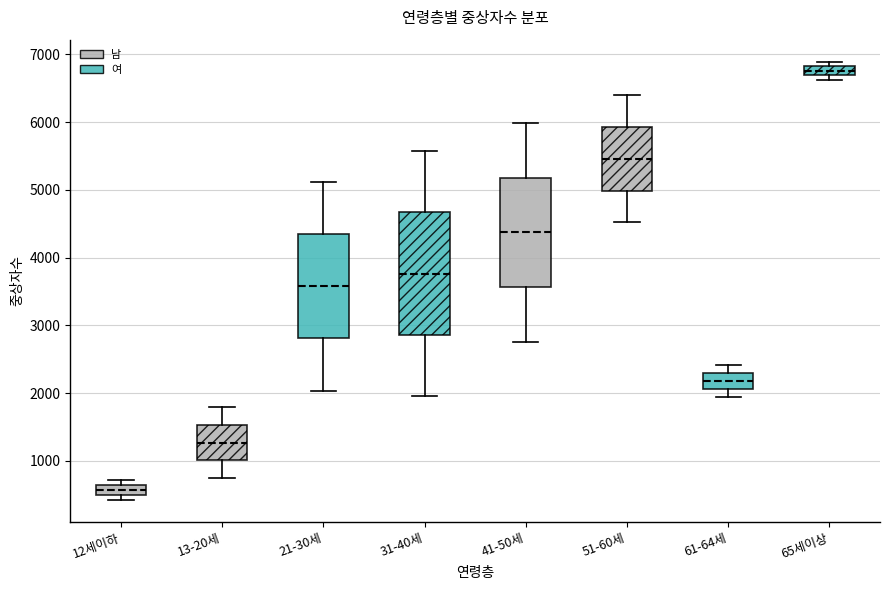

Where does the upper whisker of the box for 13-20세 end on the y-axis? The values are not printed on the chart, so give them approximately, as read against the axis.

1800